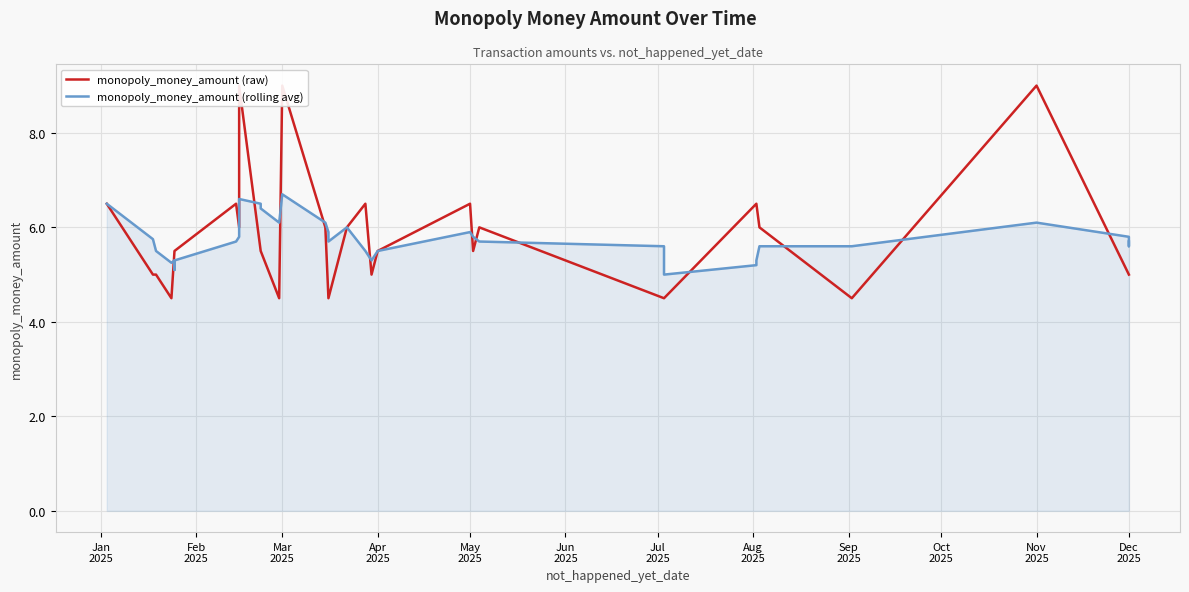

Count the number of data series in this chart.

2